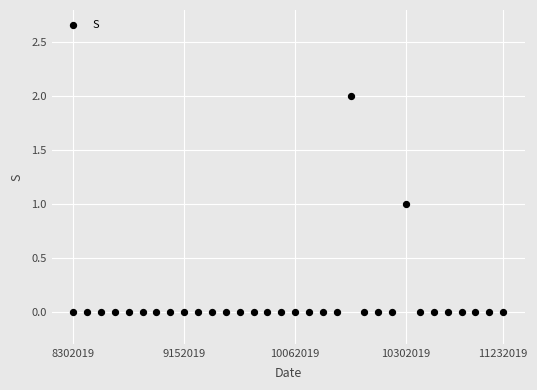

Count the number of points in this scatter plot.

32